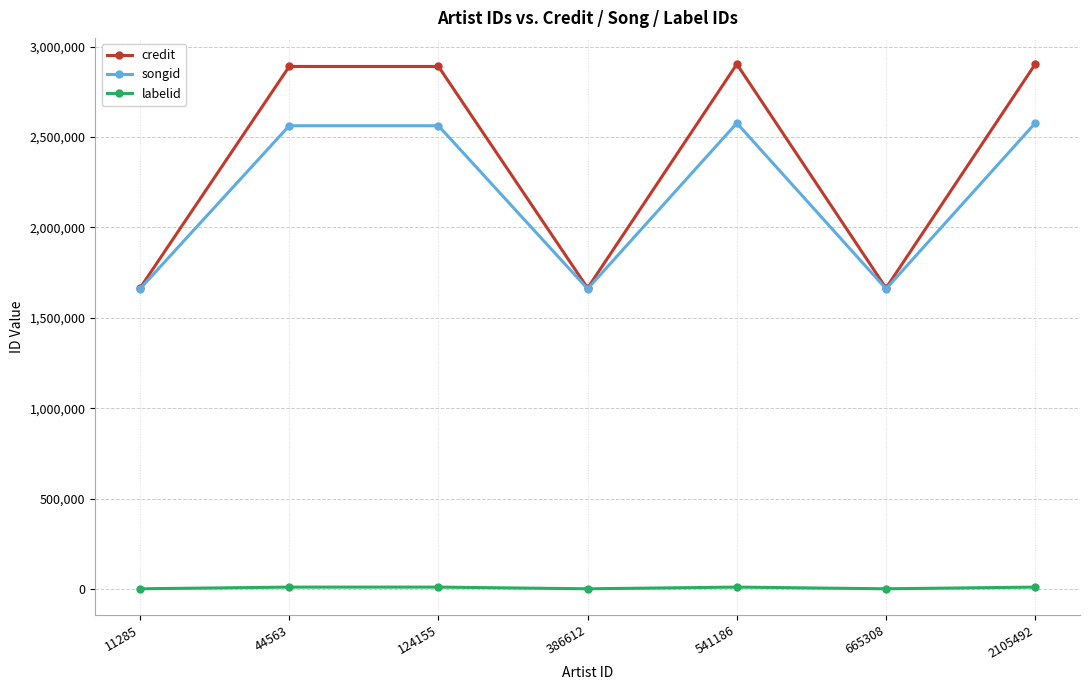

In songid, how many points are lower than both neighbors (excluding endpoints)?

2